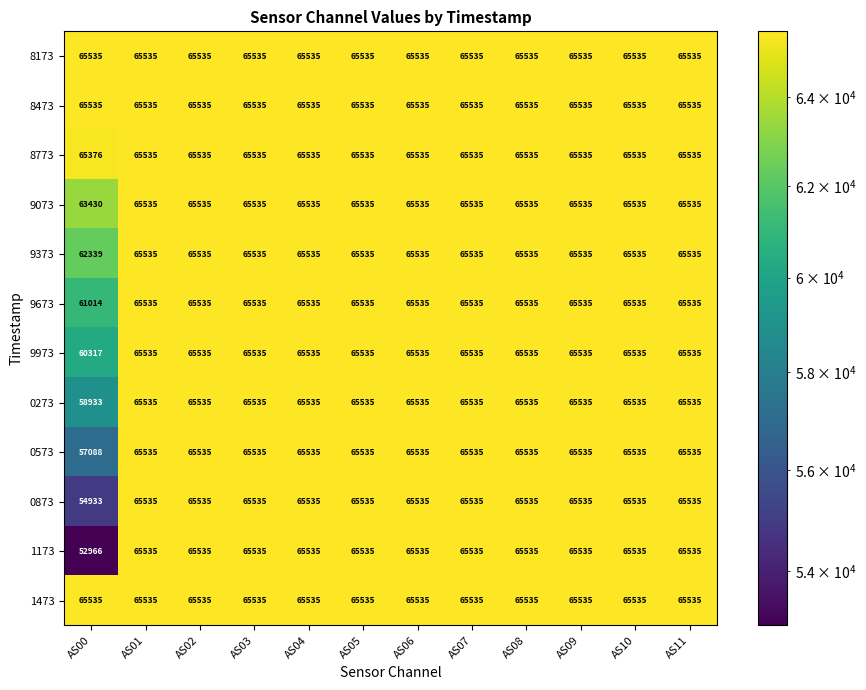

What is the maximum value for 9073?

65535